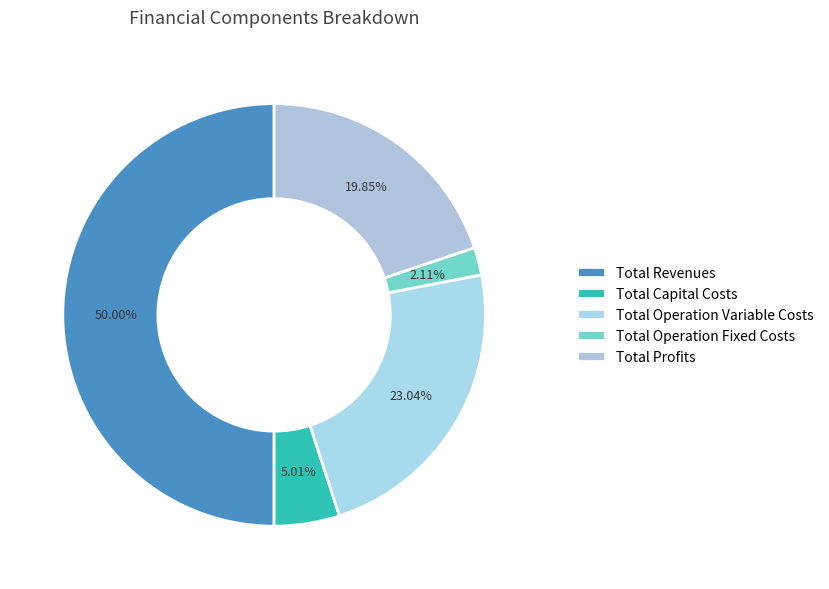

What percentage is NOT represented by Total Operation Variable Costs?

77.0%